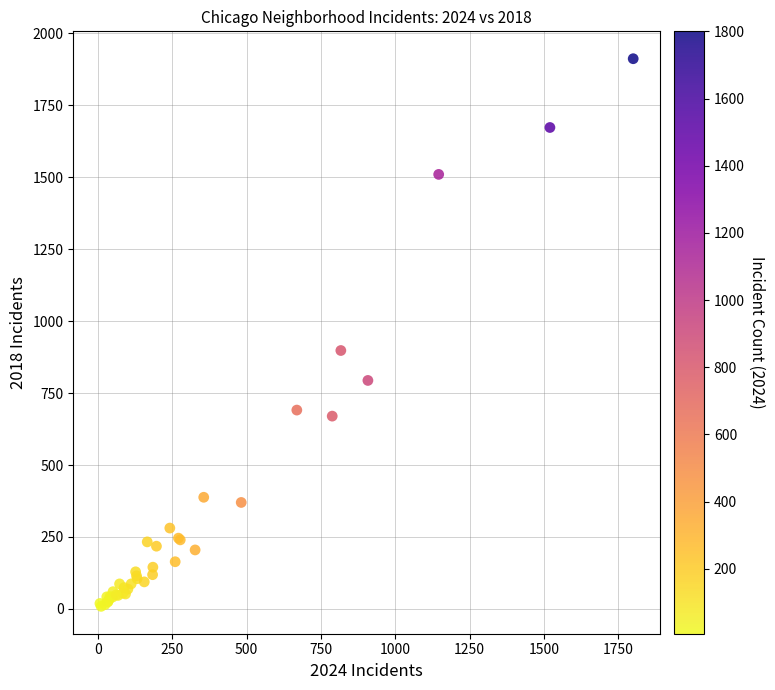

What Y value in the scatter plot is closest to 960?

898